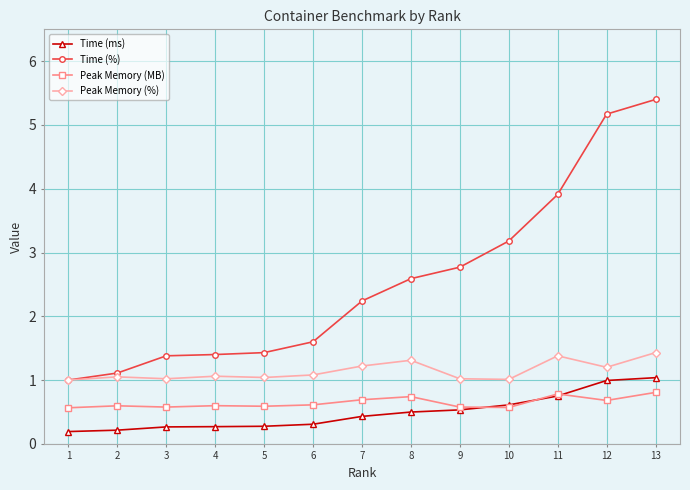

What are all the series names shown in the legend?

Time (ms), Time (%), Peak Memory (MB), Peak Memory (%)